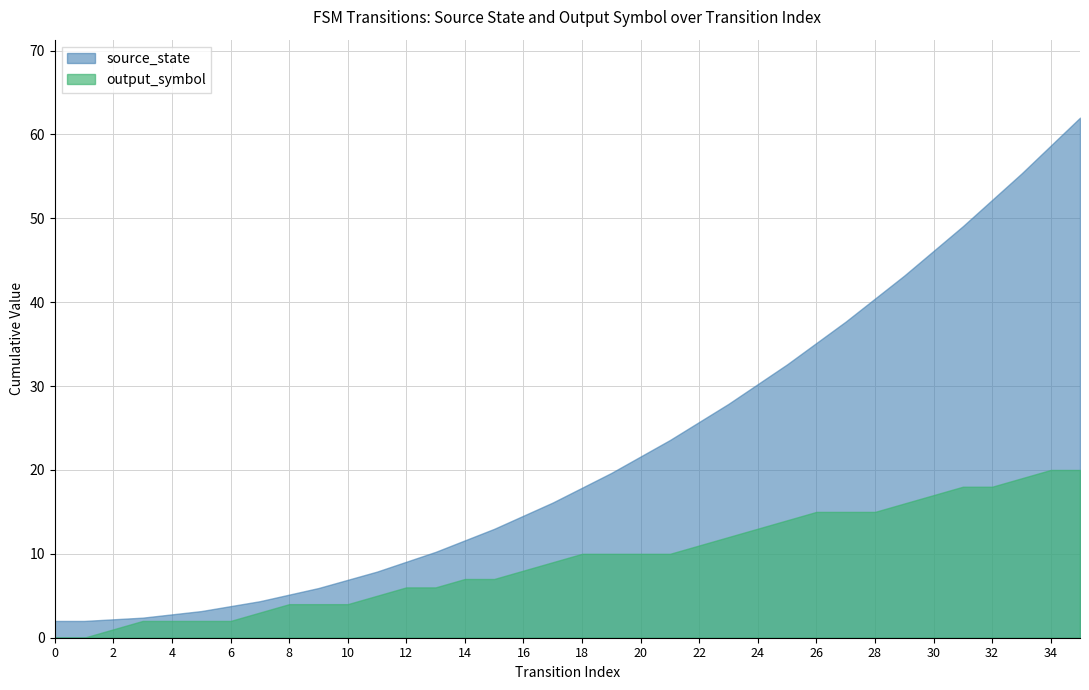

Which series has the widest spread of values?

source_state